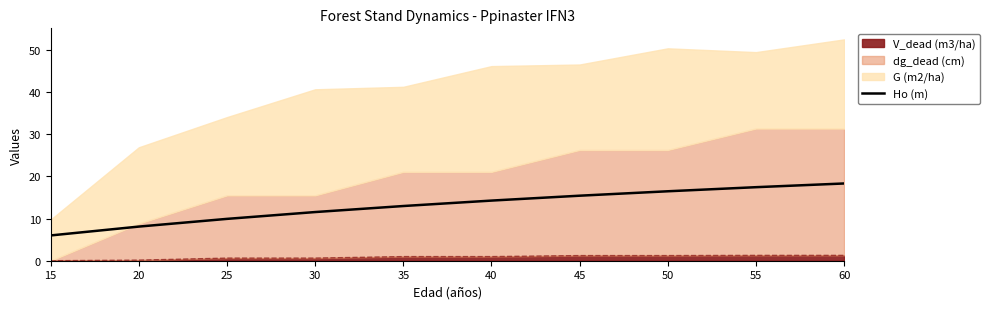

What is the difference between the second highest and second lowest values?

9.3